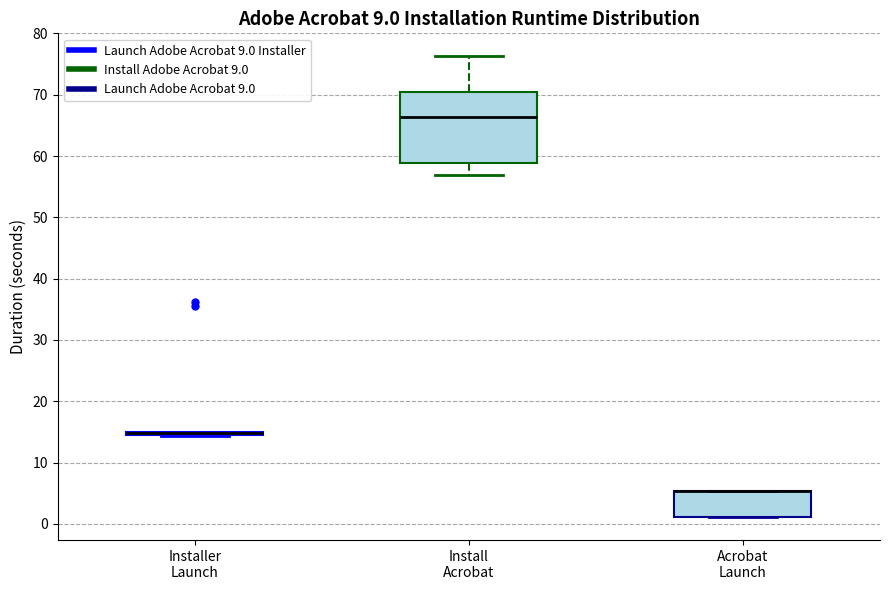

Reading left to right, read every box against the y-axis: the position of its median line, the range the box covers, and the ends of its whiskers. The values are not printed on the chart, so give them approximately, as read against the axis.

Installer Launch: box collapsed to a line at 15, whiskers 14 to 15
Install Acrobat: median 66, box 59 to 70, whiskers 57 to 76
Acrobat Launch: median 5 (drawn on the box's upper edge), box 1 to 5, whiskers 1 to 5